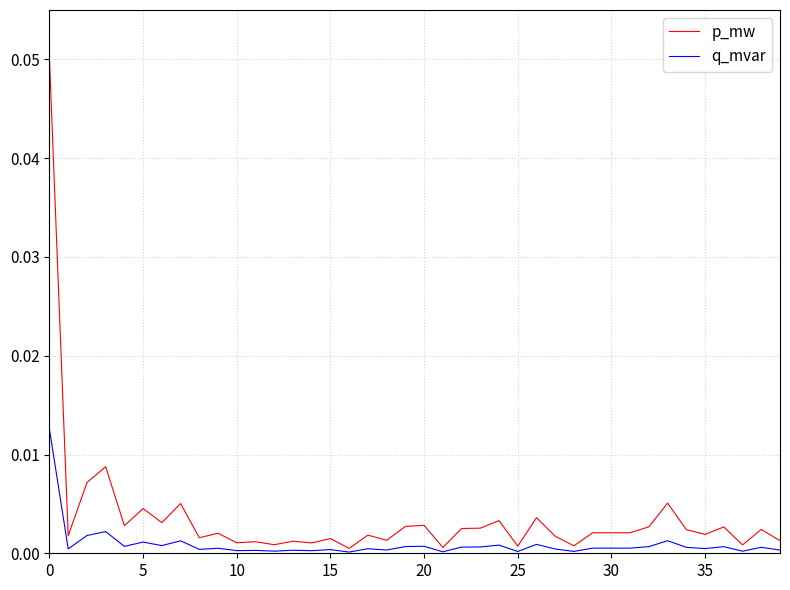

Rank the series by their maximum value, from highest to lowest.

p_mw, q_mvar